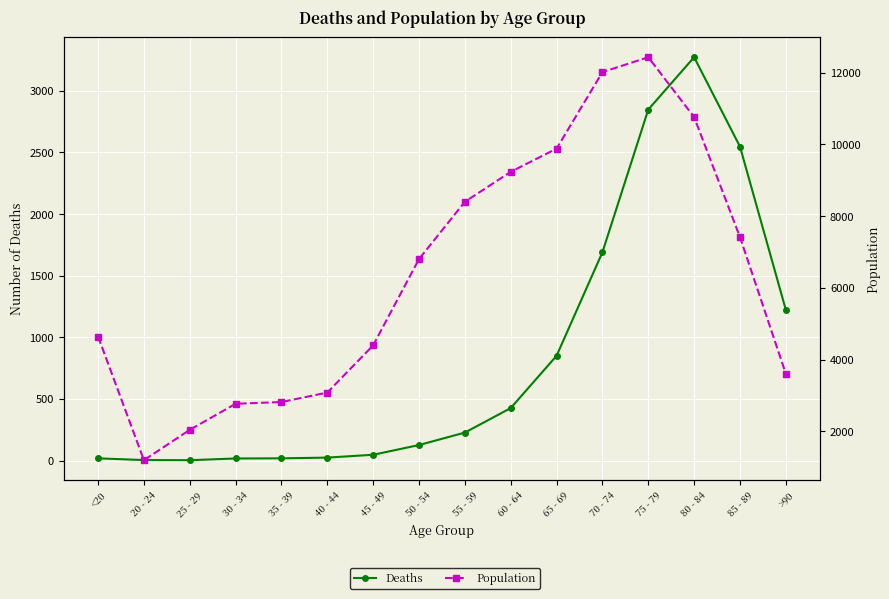

True or false: Deaths and Population cross at least once.

False